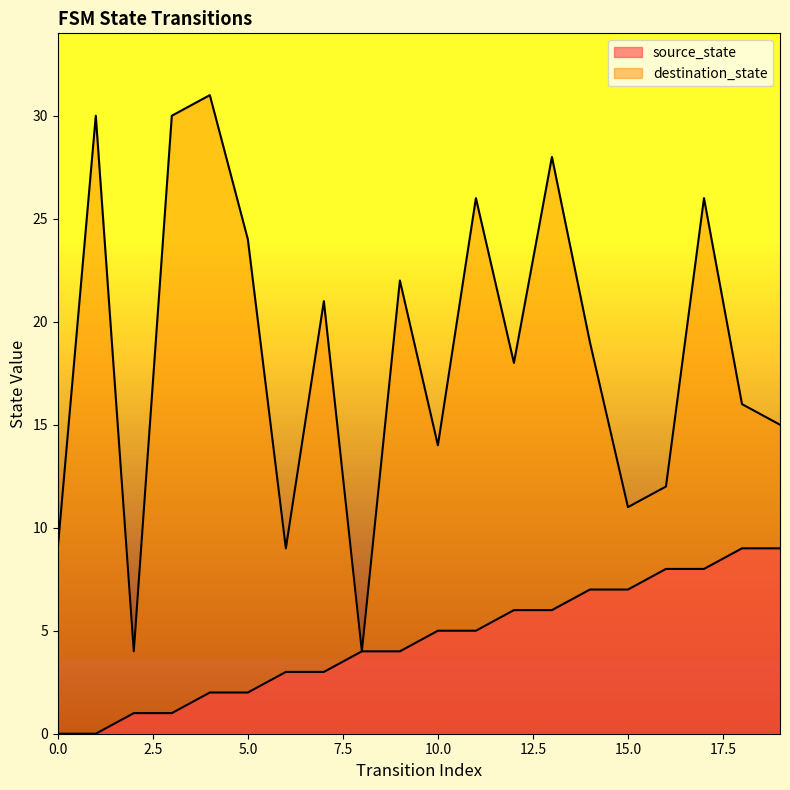

What is the average value of the source_state series?

4